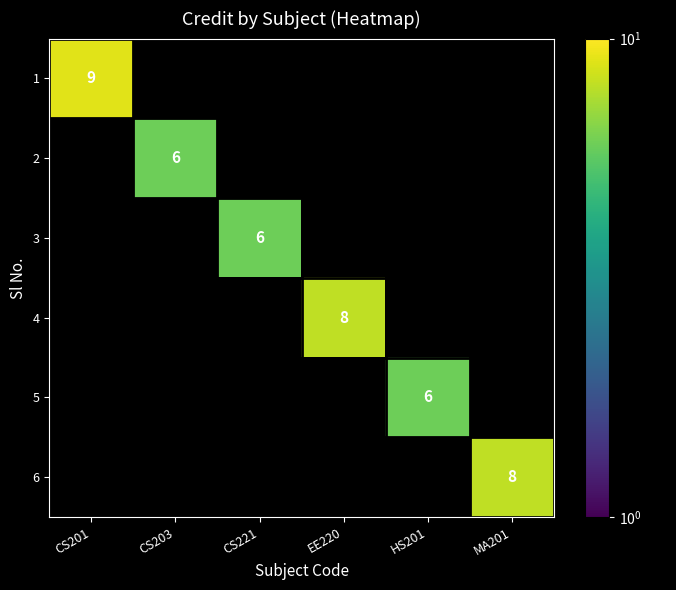

Count the number of categories in the chart.

6